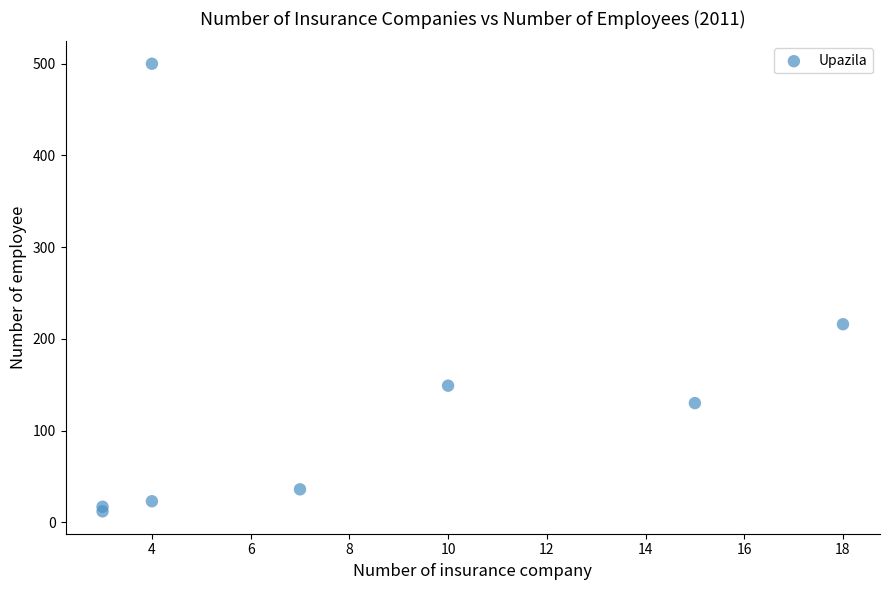

What Y value in the scatter plot is closest to 256?

216